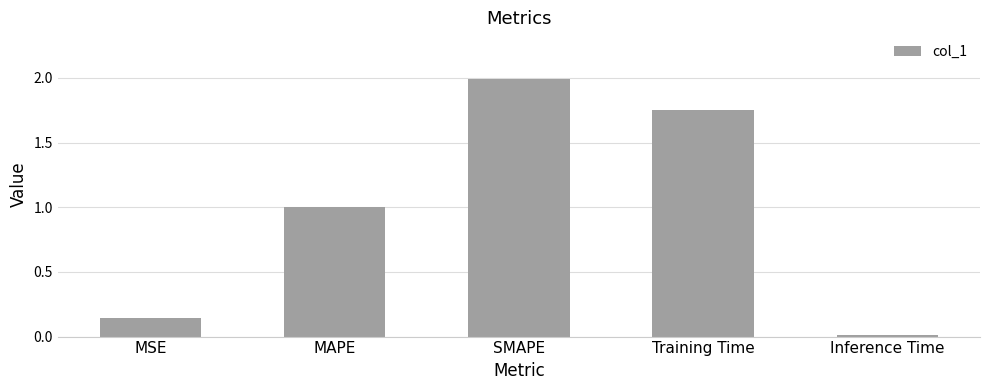

What is the greatest value displayed?

2.0